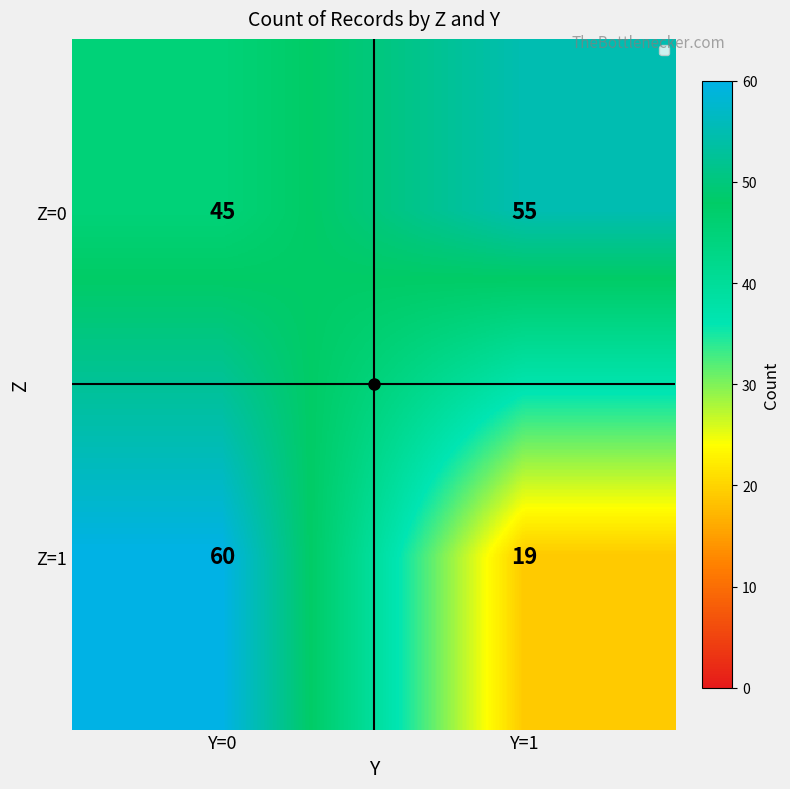

Which series has the largest range (max minus min)?

Z=1